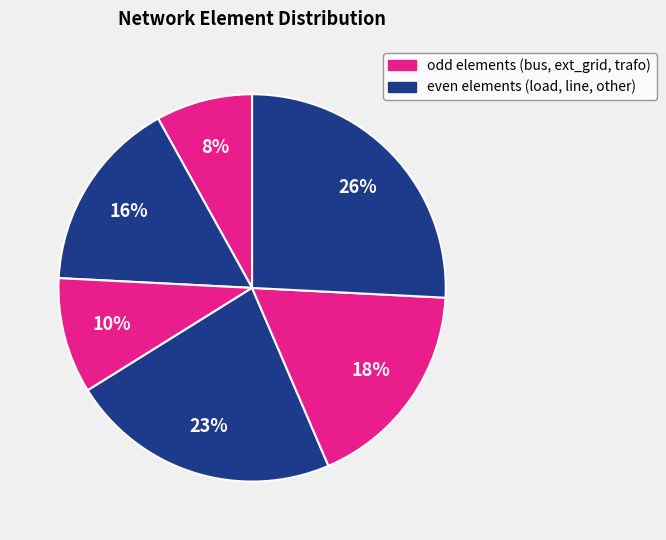

To the nearest percent, what is the average slice percentage?

17%